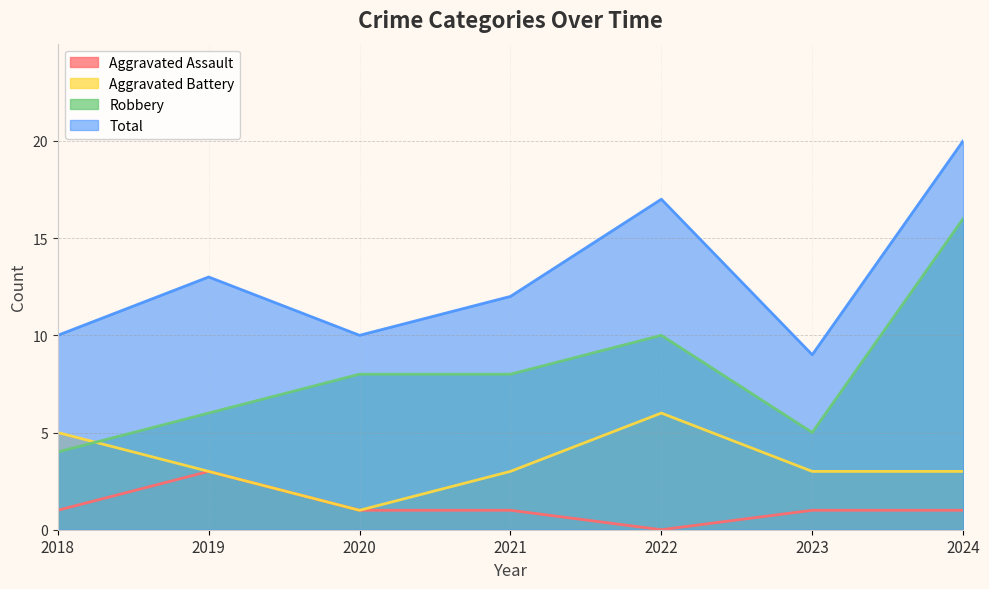

What are all the series names shown in the legend?

Aggravated Assault, Aggravated Battery, Robbery, Total